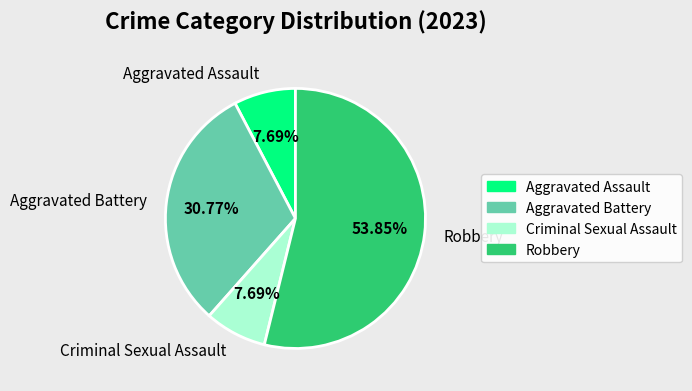

Is Robbery the majority of the pie?

Yes